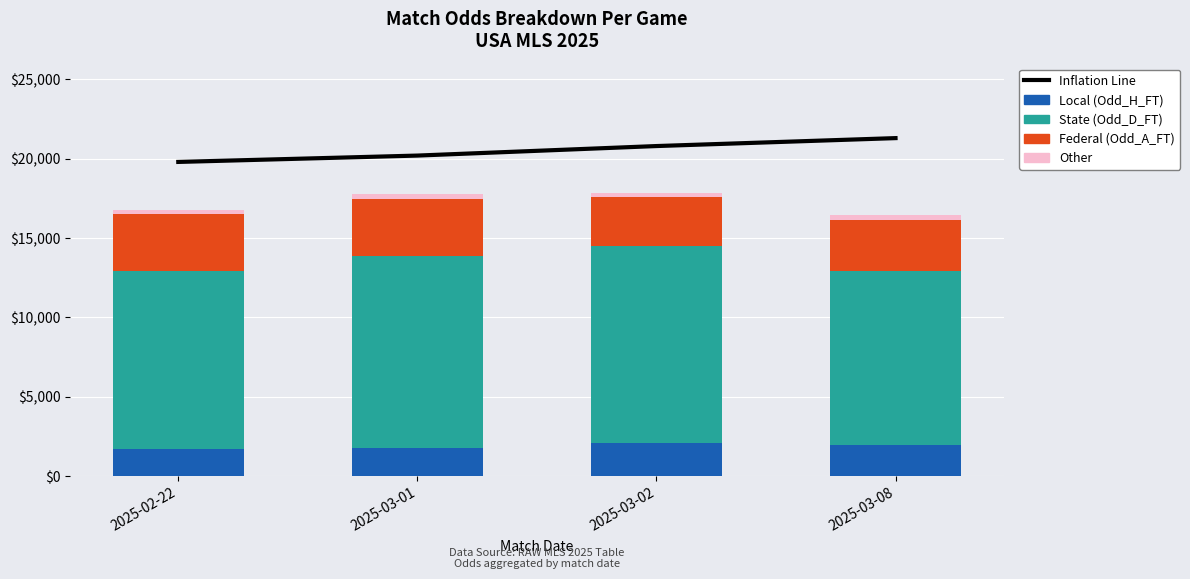

What is the label of the 4th bar from the left?

2025-03-08